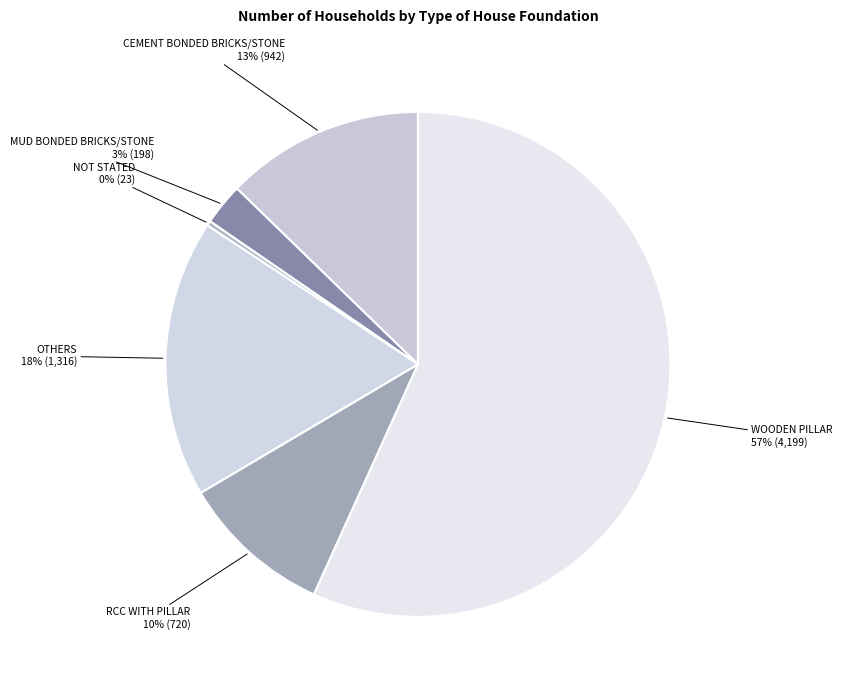

Which slice is the largest?

Wooden Pillar